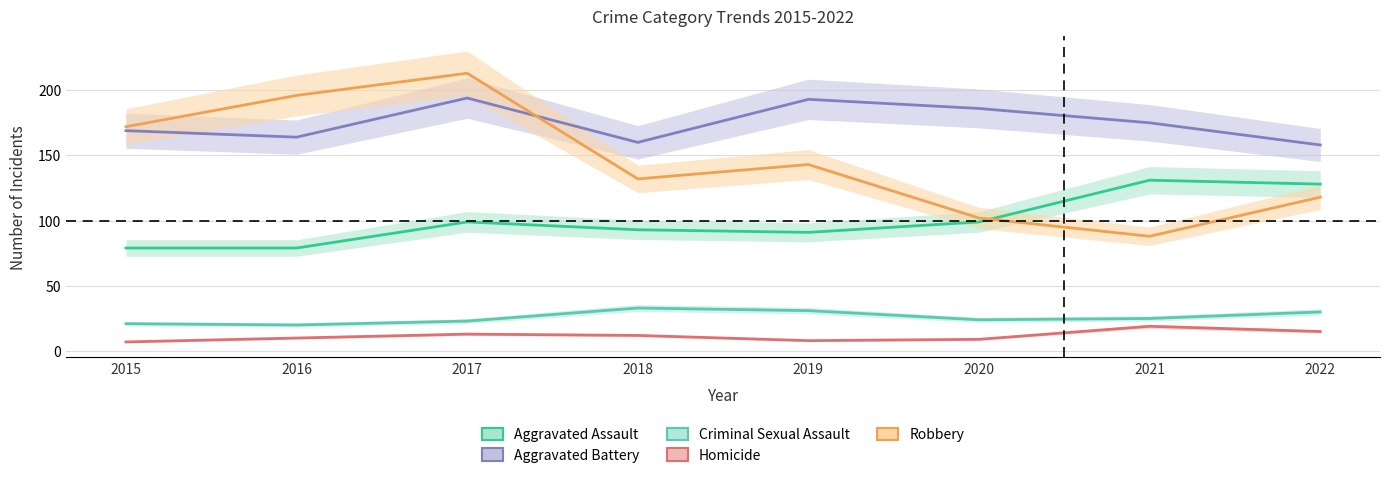

The Robbery series shows 102 at 2020. True or false?

True